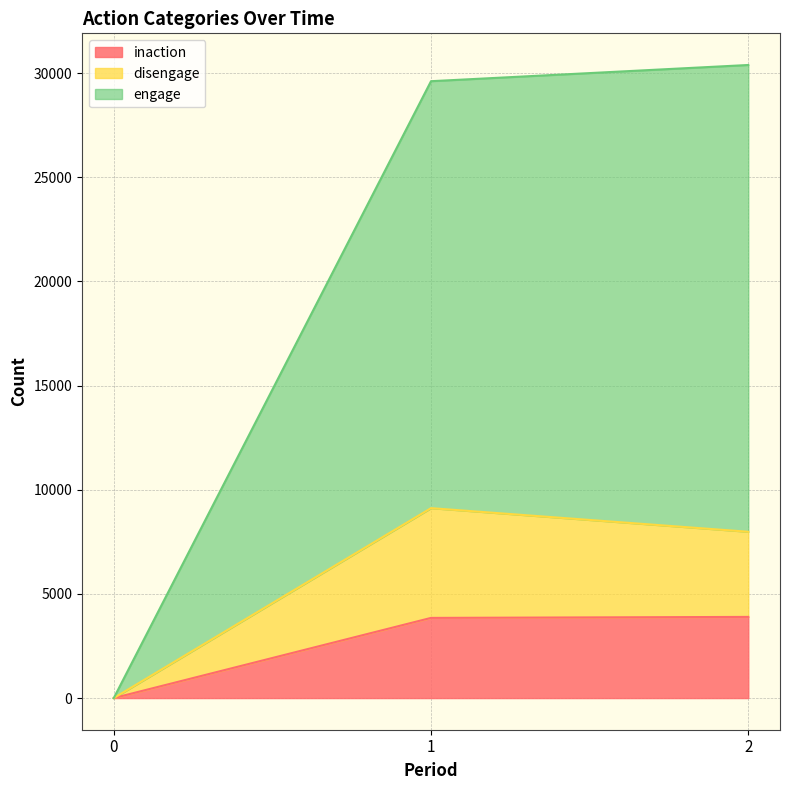

How many values in the inaction series exceed 3848?

1